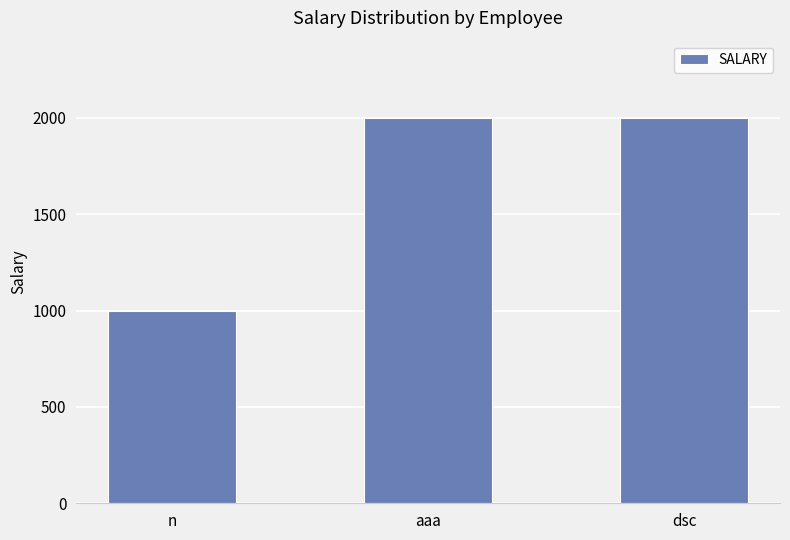

What is the change in value from n to dsc?

+1000